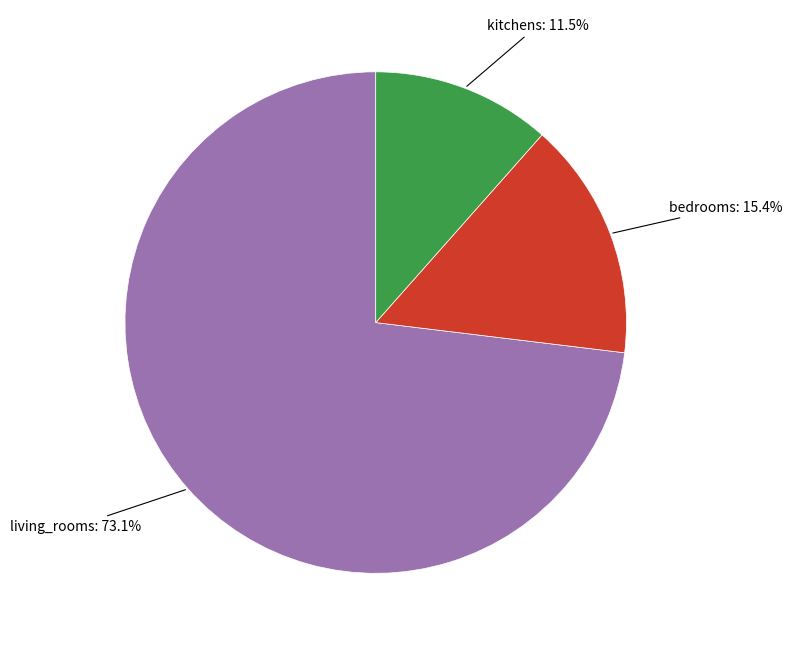

Is there any slice that represents more than half of the pie?

Yes